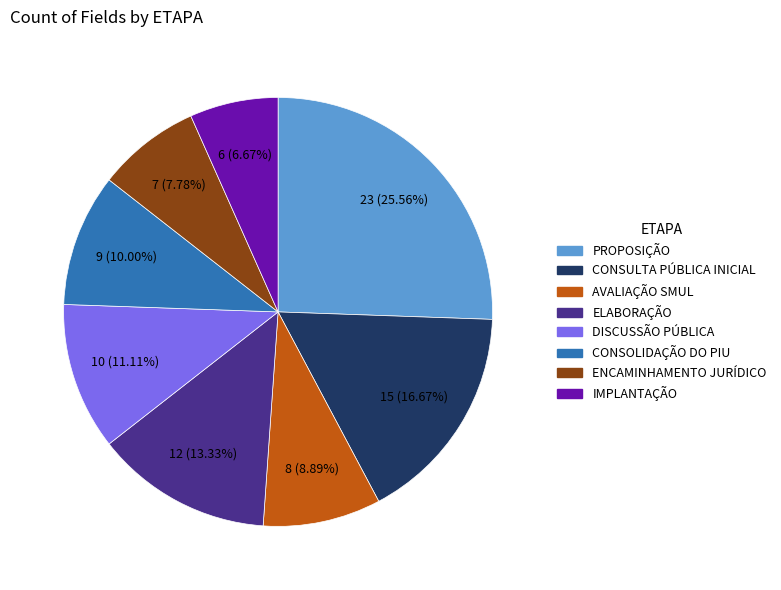

Does IMPLANTAÇÃO account for over 50% of the chart?

No